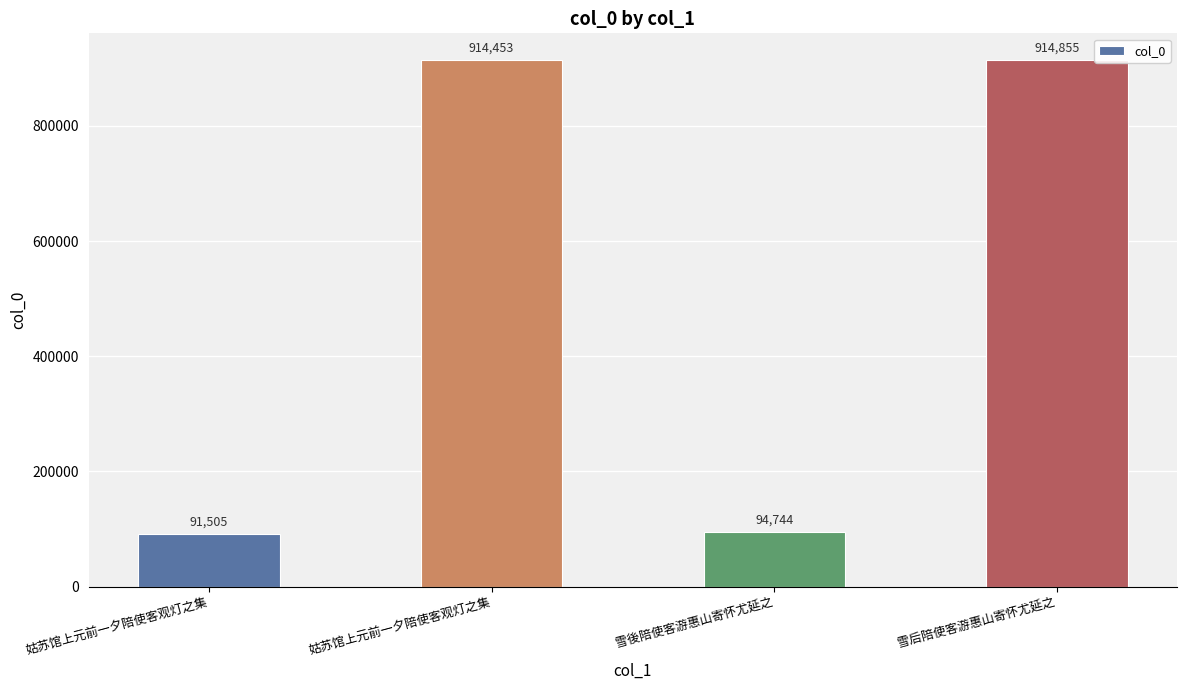

What is the difference between the maximum and minimum values?

823350